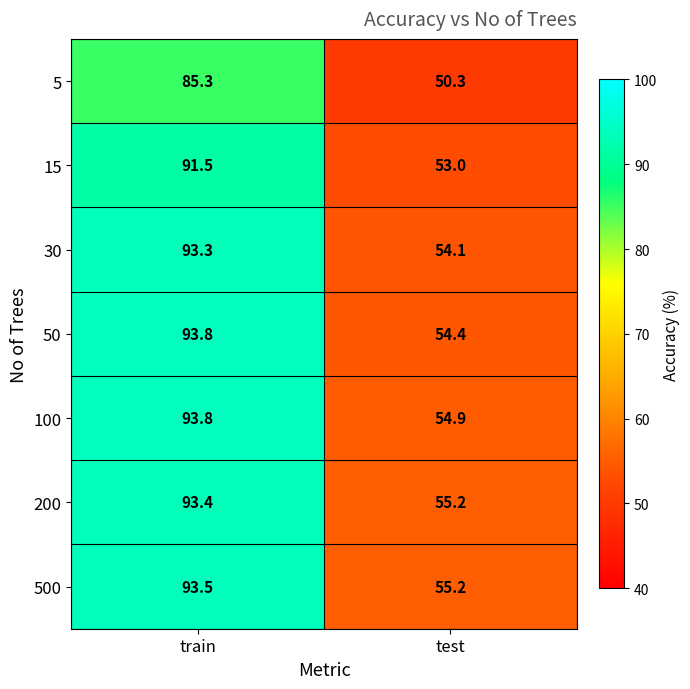

Which series changed the most between train and test?

50